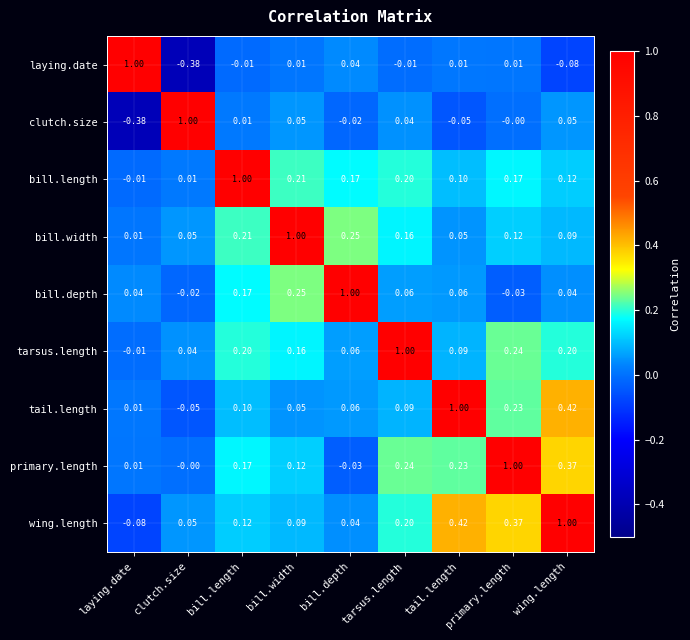

At which label does bill.length first exceed 0?

clutch.size